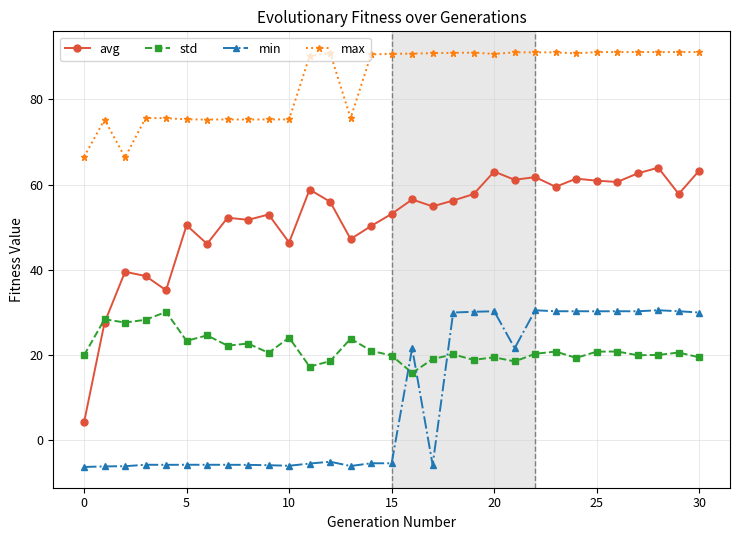

True or false: max has more than 2 interior local peaks.

True